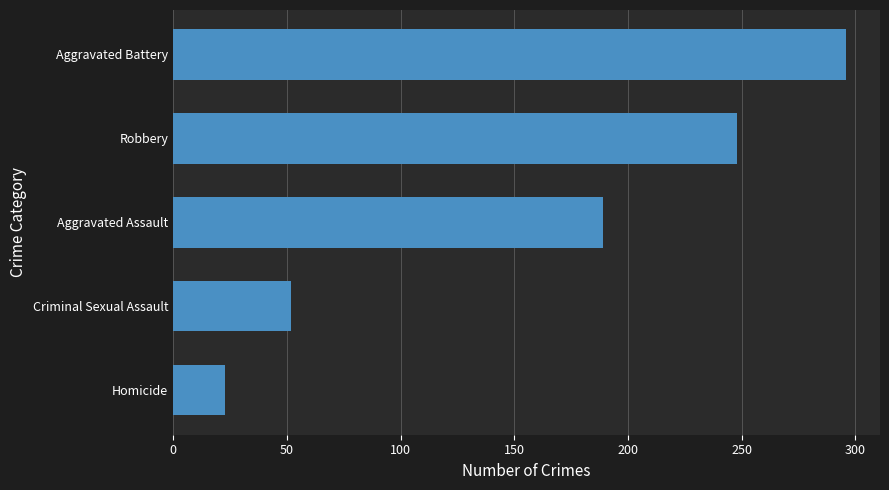

What is the difference between the values at Robbery and Aggravated Battery?

48